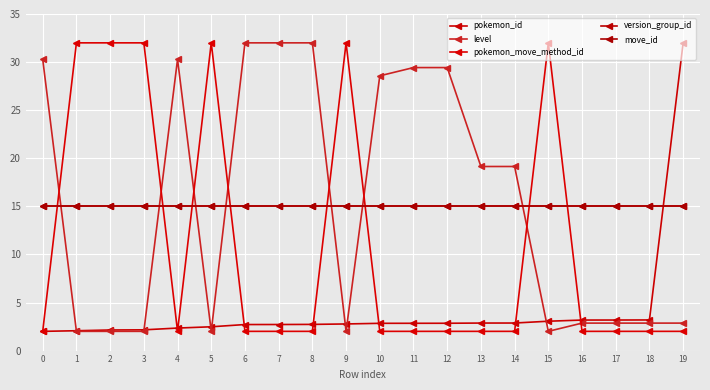

Does the chart have visible grid lines?

Yes